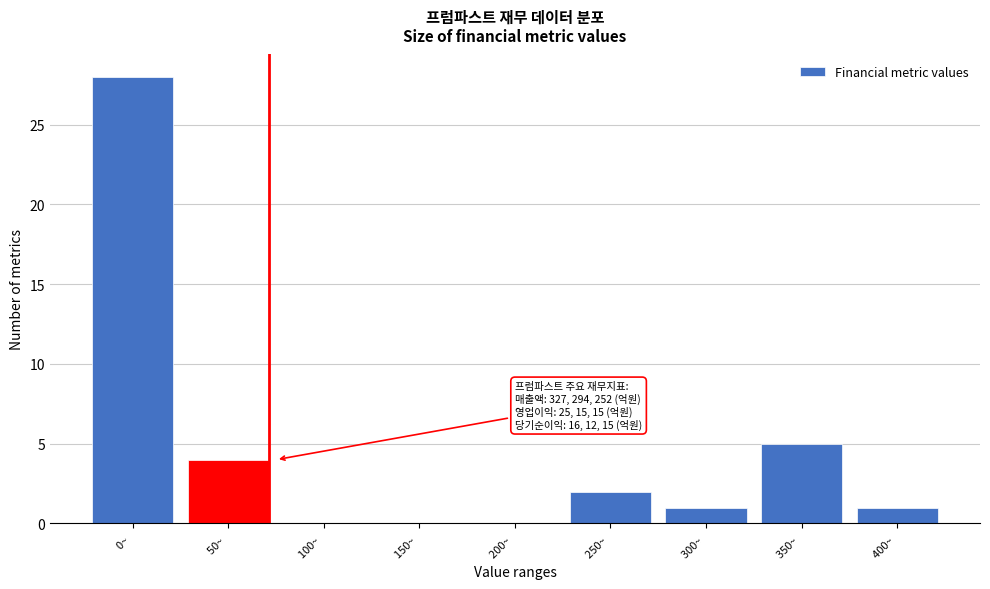

Reading left to right, what are all the values shown in this chart?

0~ =28	50~ =4	100~ =0	150~ =0	200~ =0	250~ =2	300~ =1	350~ =5	400~ =1